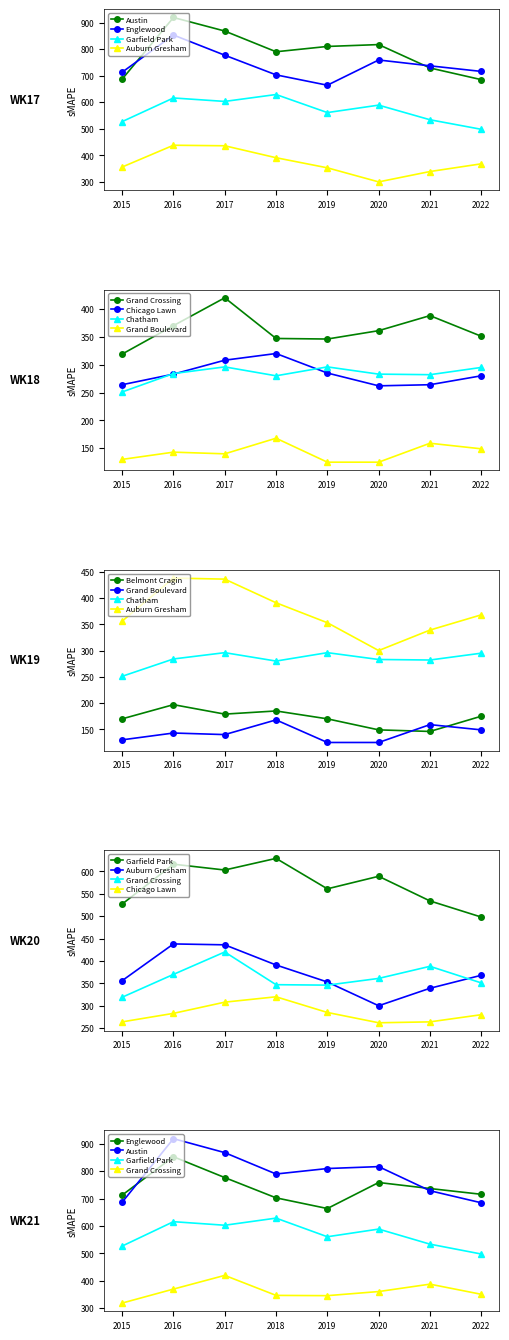

True or false: Auburn Gresham has more than 1 interior local peaks.

False